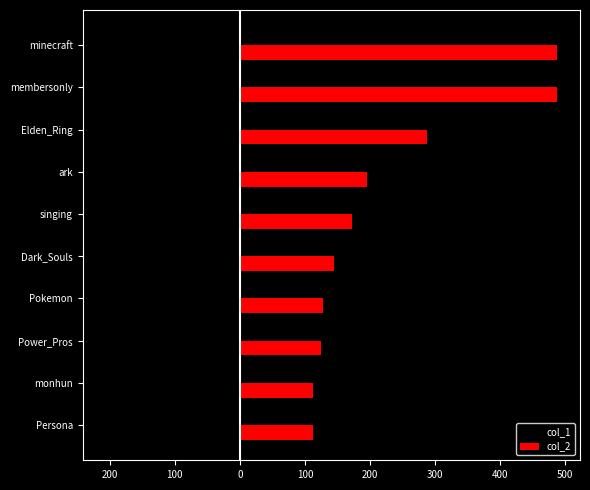

What are all the series names shown in the legend?

col_1, col_2